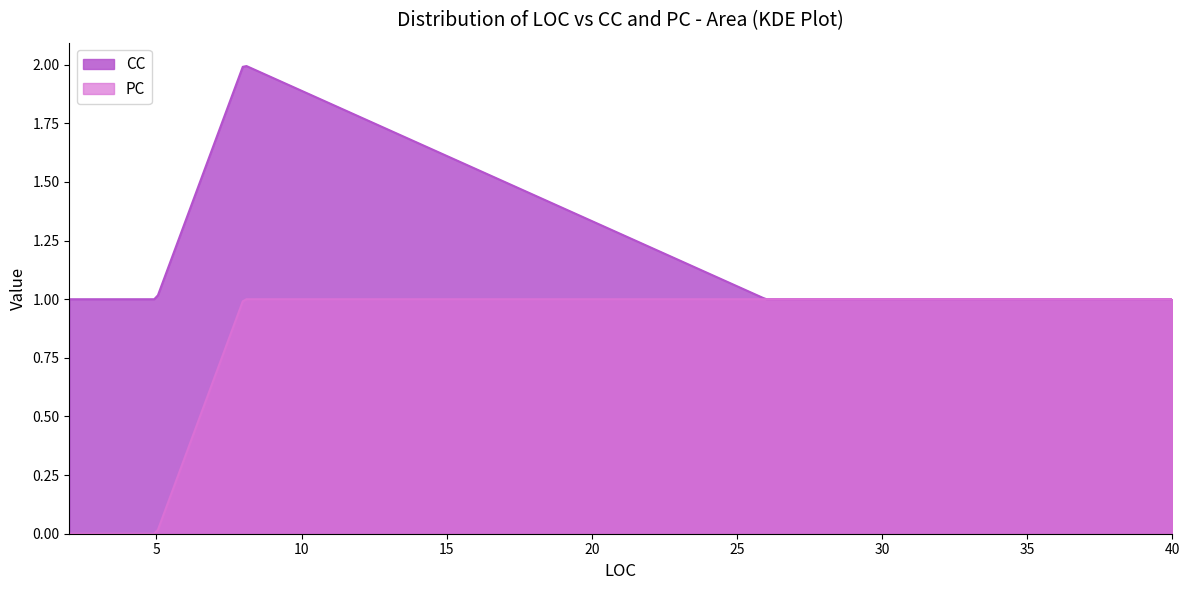

Which series has the largest range (max minus min)?

CC